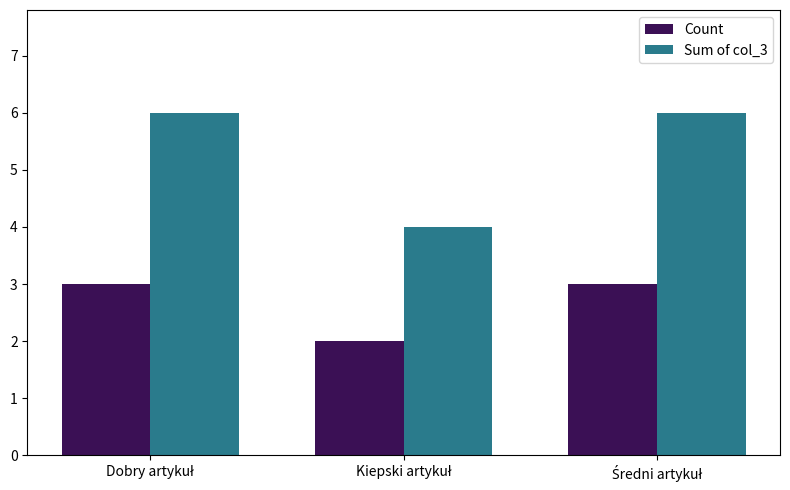

What is the maximum value shown in the chart?

6